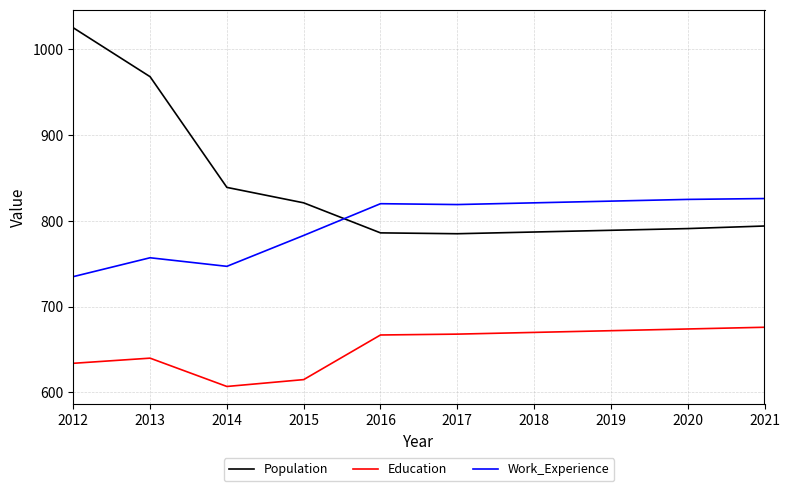

How many values in the Work_Experience series are below 820?

5